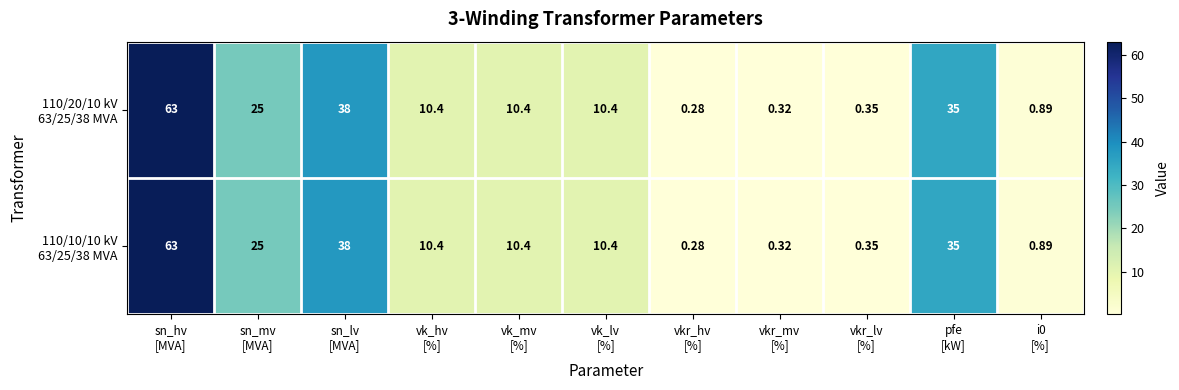

How many distinct data groups are displayed?

2